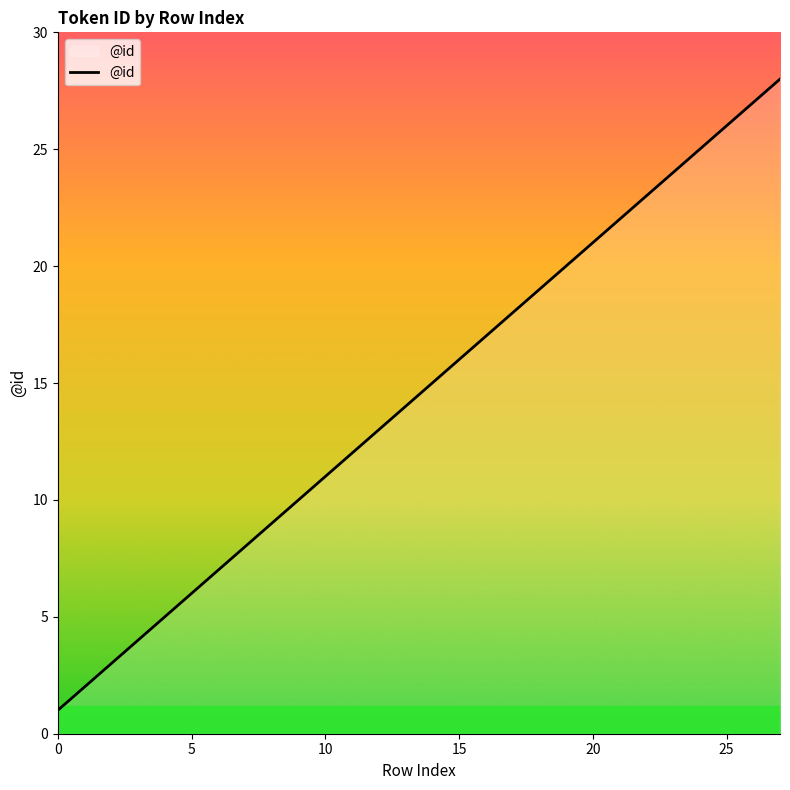

What is the difference between the maximum and minimum values?

27